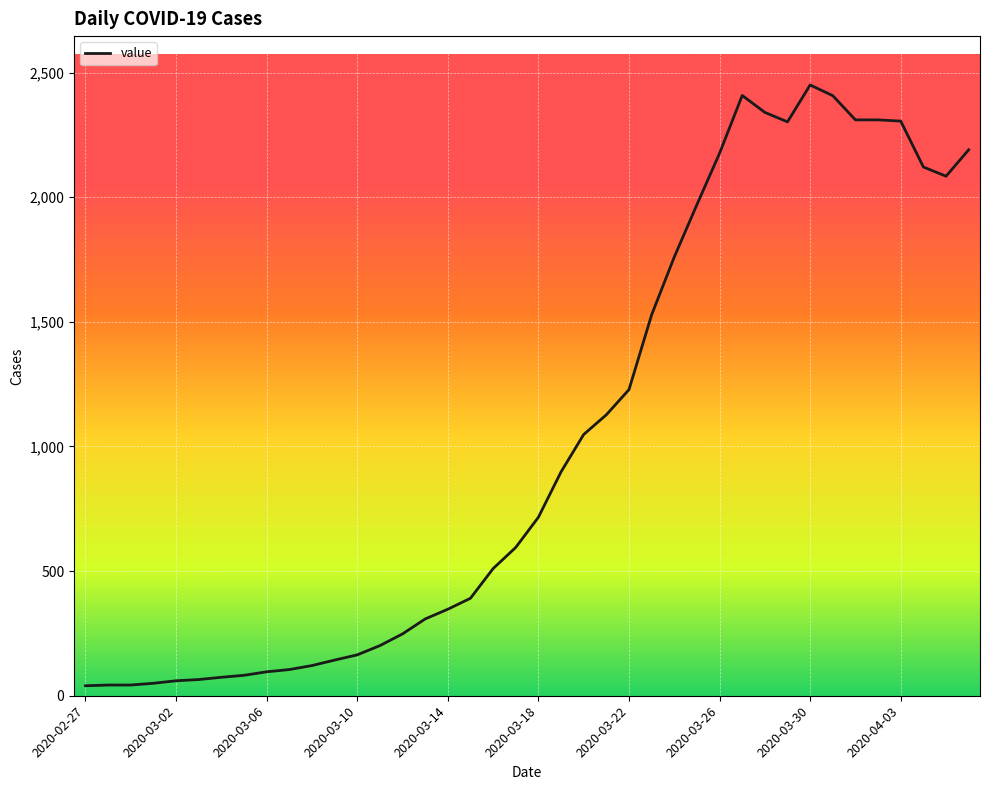

What is the maximum value shown in the chart?

2450